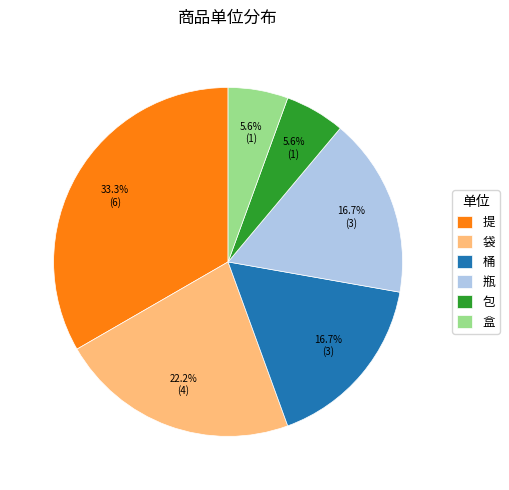

Does 瓶 account for over 50% of the chart?

No